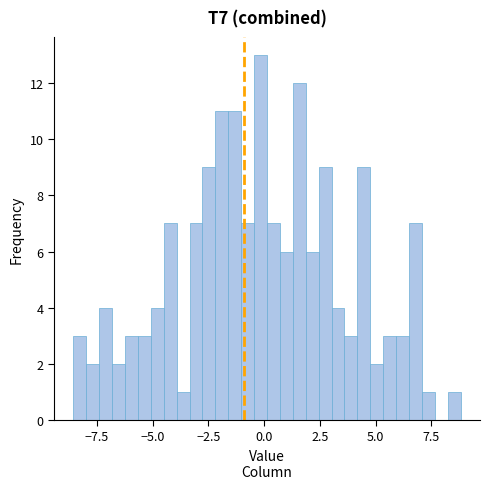

Around what value on the x-axis is the tallest bar? Give the approximate position of its centre, as read against the axis.

0.0